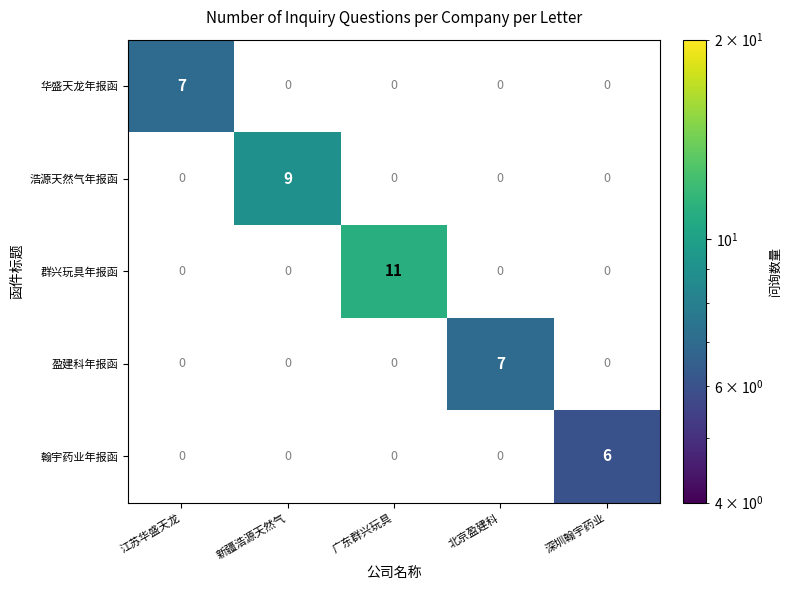

At how many categories does at least one series exceed 9?

1